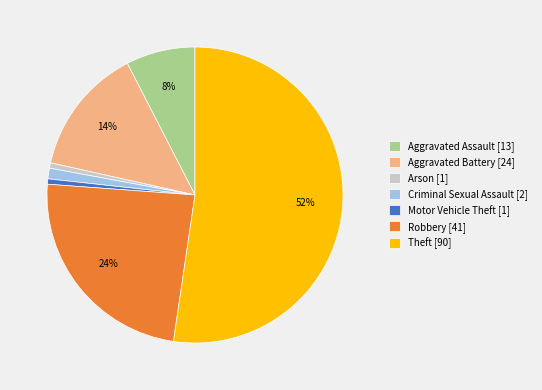

Between Criminal Sexual Assault [2] and Aggravated Battery [24], which is larger?

Aggravated Battery [24]